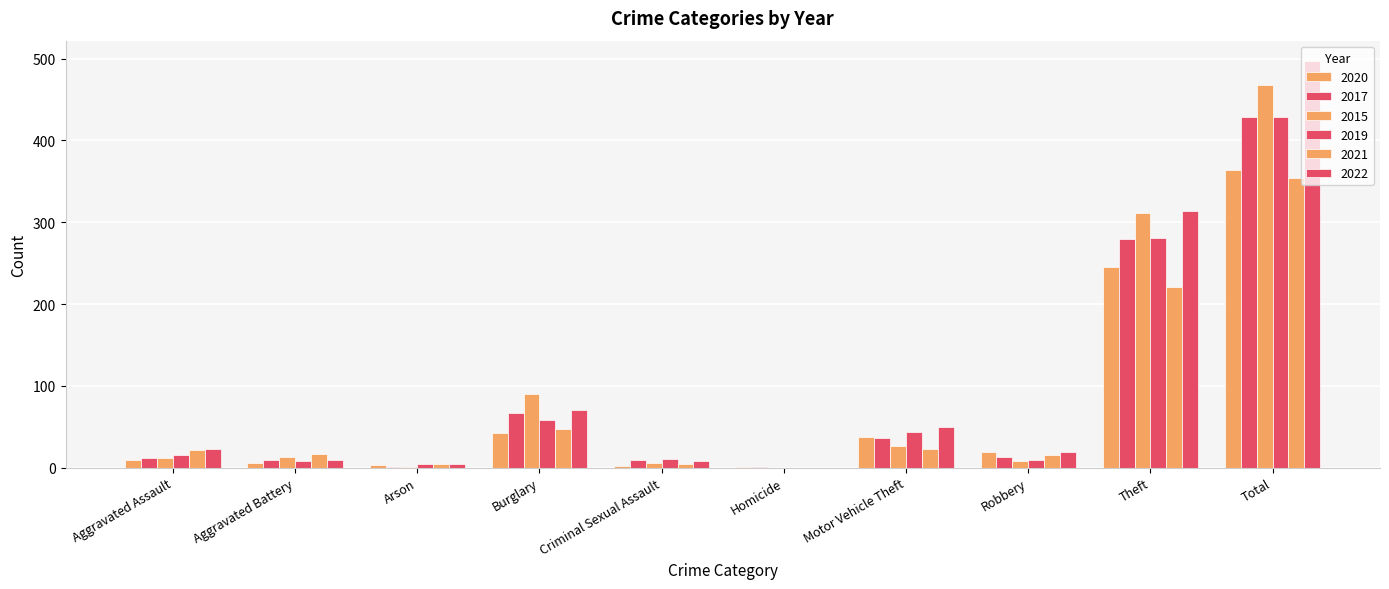

Reading right to left, transcribe all the data shown in this chart.

2020: Total=364	Theft=245	Robbery=19	Motor Vehicle Theft=37	Homicide=1	Criminal Sexual Assault=2	Burglary=42	Arson=3	Aggravated Battery=6	Aggravated Assault=9
2017: Total=428	Theft=280	Robbery=13	Motor Vehicle Theft=36	Homicide=1	Criminal Sexual Assault=9	Burglary=67	Arson=1	Aggravated Battery=9	Aggravated Assault=12
2015: Total=468	Theft=311	Robbery=8	Motor Vehicle Theft=27	Homicide=0	Criminal Sexual Assault=6	Burglary=90	Arson=1	Aggravated Battery=13	Aggravated Assault=12
2019: Total=429	Theft=281	Robbery=9	Motor Vehicle Theft=43	Homicide=0	Criminal Sexual Assault=10	Burglary=58	Arson=4	Aggravated Battery=8	Aggravated Assault=16
2021: Total=354	Theft=221	Robbery=16	Motor Vehicle Theft=23	Homicide=0	Criminal Sexual Assault=5	Burglary=47	Arson=4	Aggravated Battery=17	Aggravated Assault=21
2022: Total=497	Theft=314	Robbery=19	Motor Vehicle Theft=50	Homicide=0	Criminal Sexual Assault=8	Burglary=70	Arson=4	Aggravated Battery=9	Aggravated Assault=23